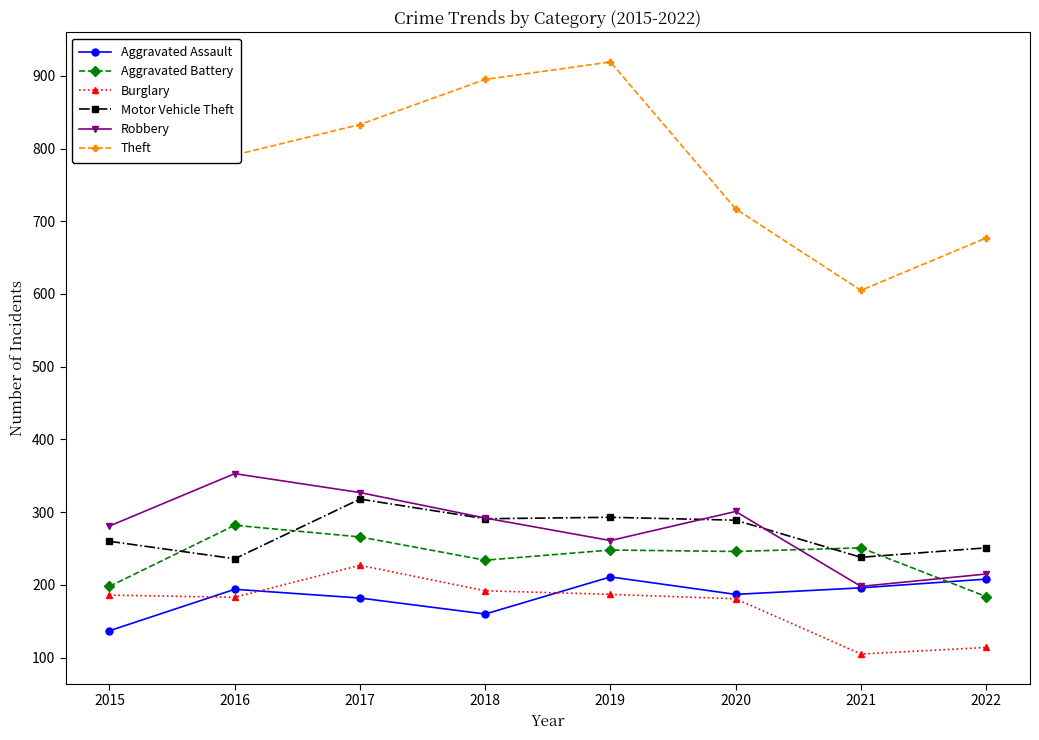

How many data points in Robbery are less than 292?

4